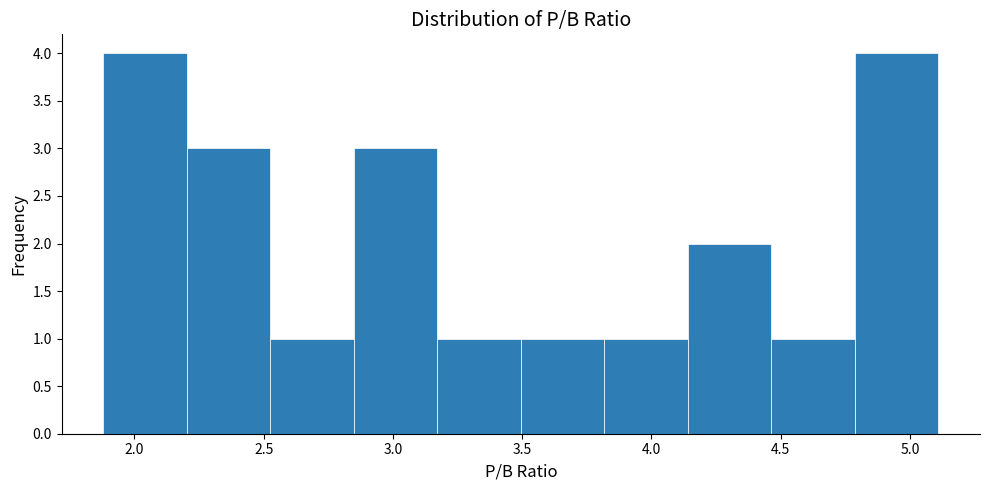

Reading left to right, transcribe this chart: for each bar, give the range it covers on the x-axis and its height. Neither the bar edges nor the heights are printed on the chart, so give them approximately, as read against the axes.

1.90 to 2.20: 4
2.20 to 2.55: 3
2.55 to 2.85: 1
2.85 to 3.15: 3
3.15 to 3.50: 1
3.50 to 3.80: 1
3.80 to 4.15: 1
4.15 to 4.45: 2
4.45 to 4.80: 1
4.80 to 5.10: 4